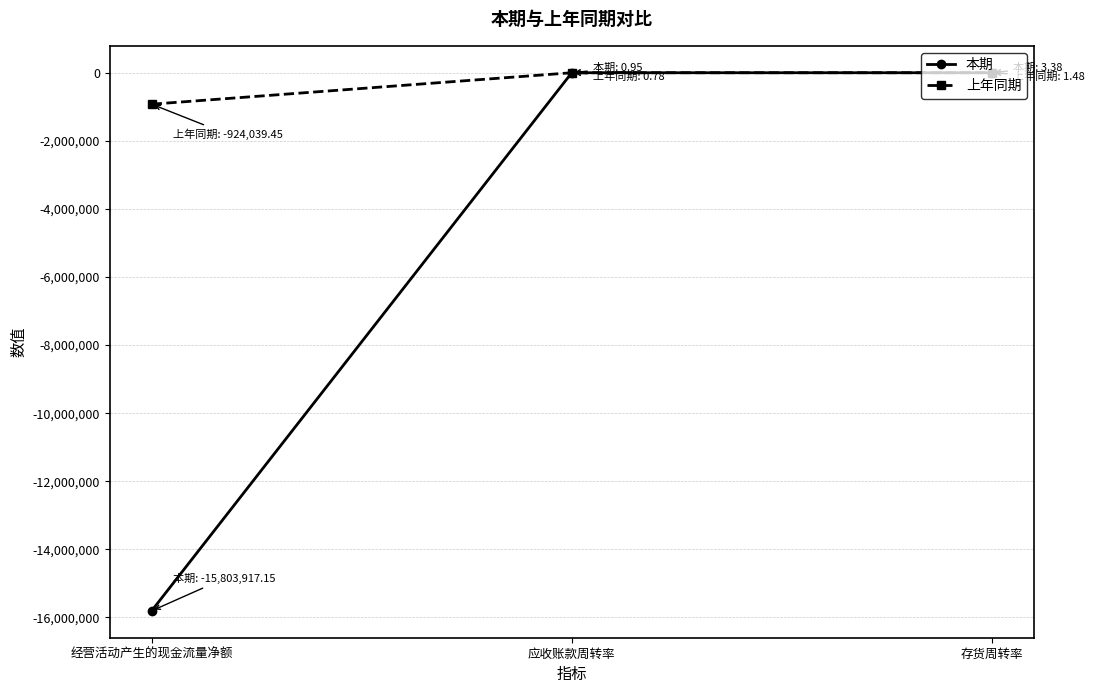

True or false: 上年同期 has a value of 0.8 at 应收账款周转率.

True